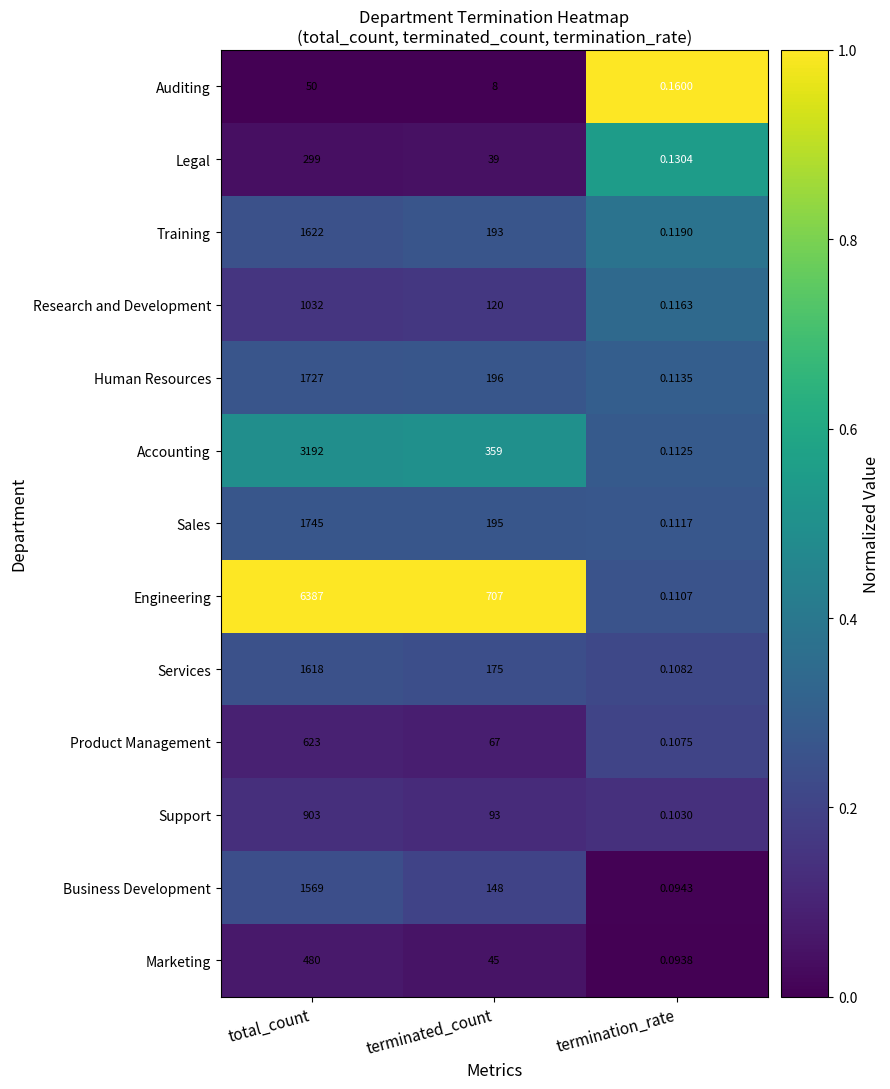

List the labels in order of Legal value, largest first.

total_count, terminated_count, termination_rate